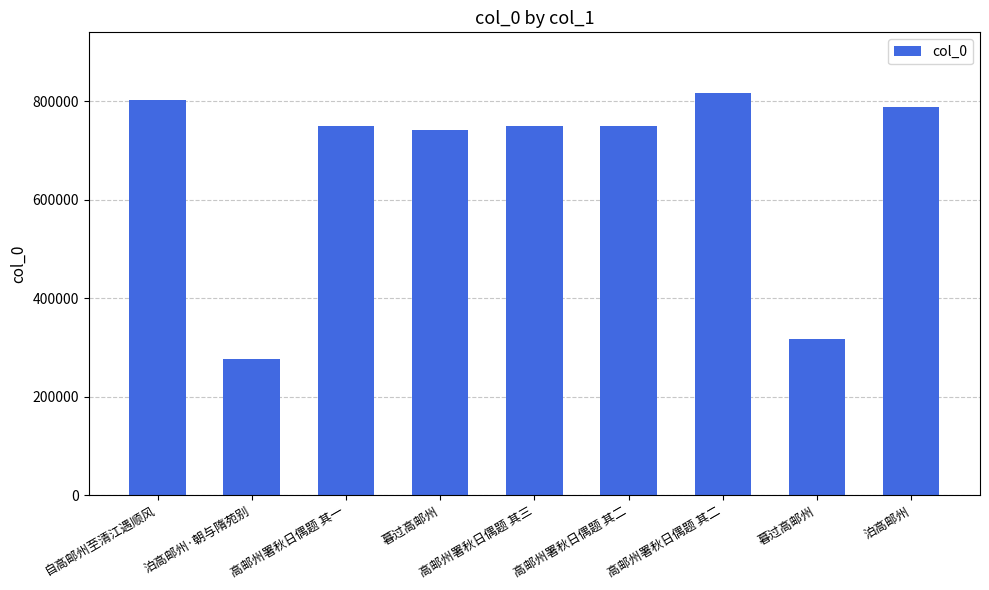

How many bars are there in total?

9